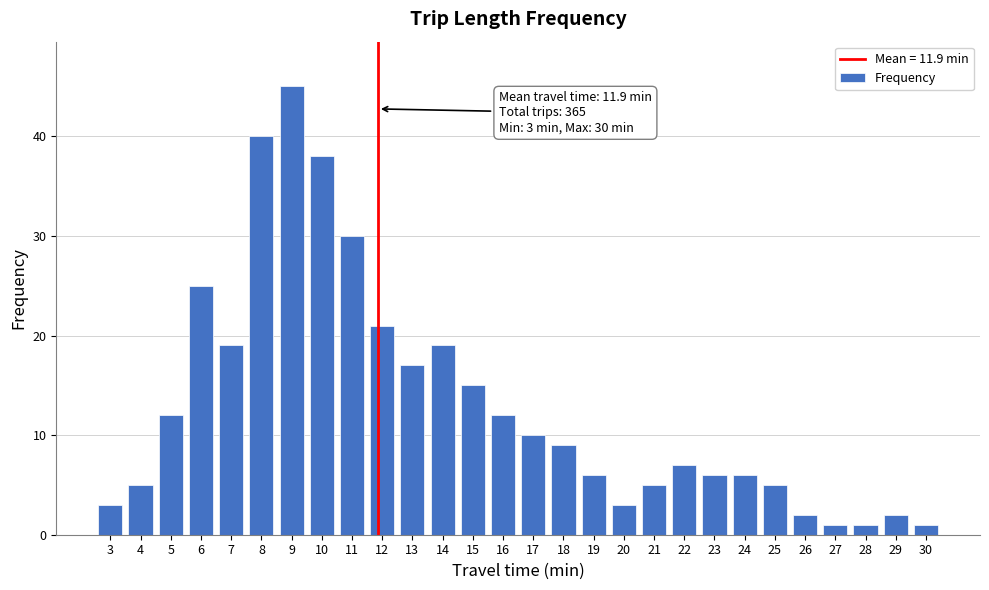

Reading left to right, list all the values displayed in this chart.

3=3	4=5	5=12	6=25	7=19	8=40	9=45	10=38	11=30	12=21	13=17	14=19	15=15	16=12	17=10	18=9	19=6	20=3	21=5	22=7	23=6	24=6	25=5	26=2	27=1	28=1	29=2	30=1